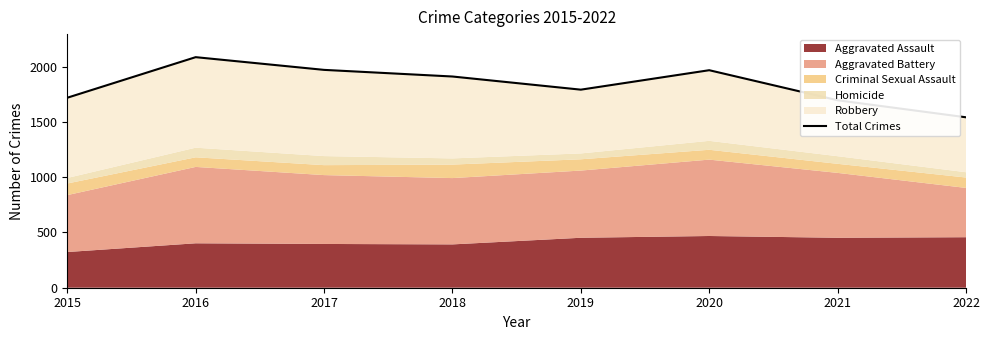

How many interior local valleys (lower than both neighbors) does the data have?

1